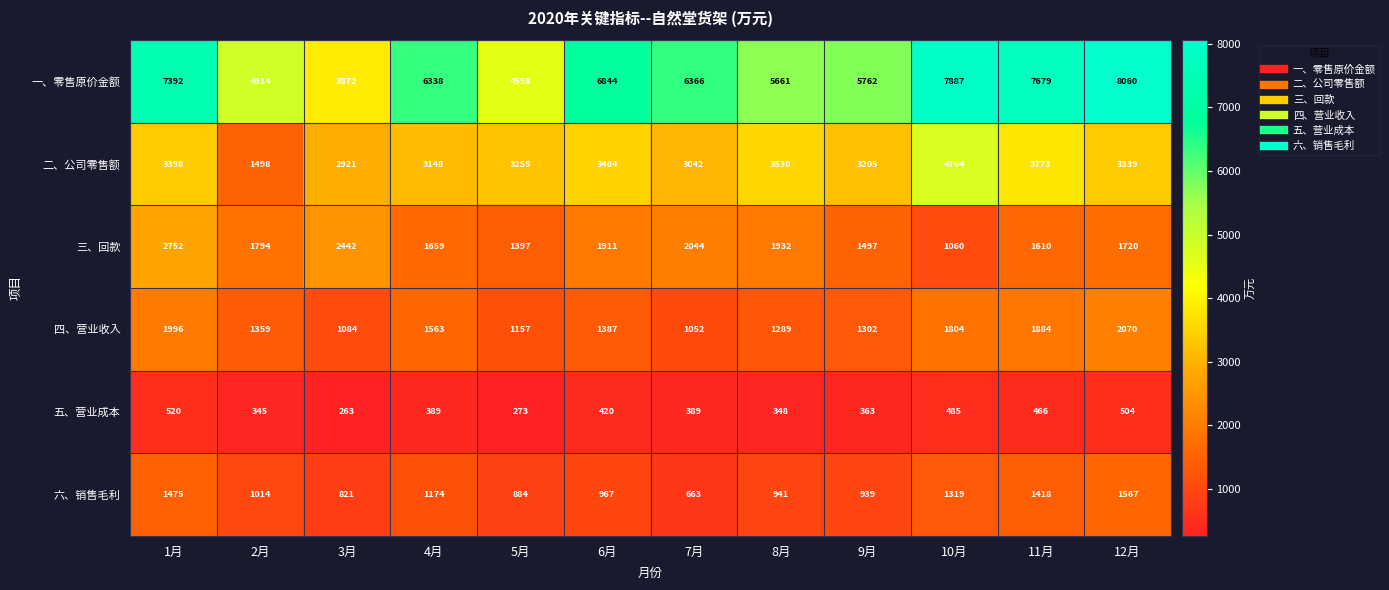

What is the sum of all 五、营业成本 values?

4765